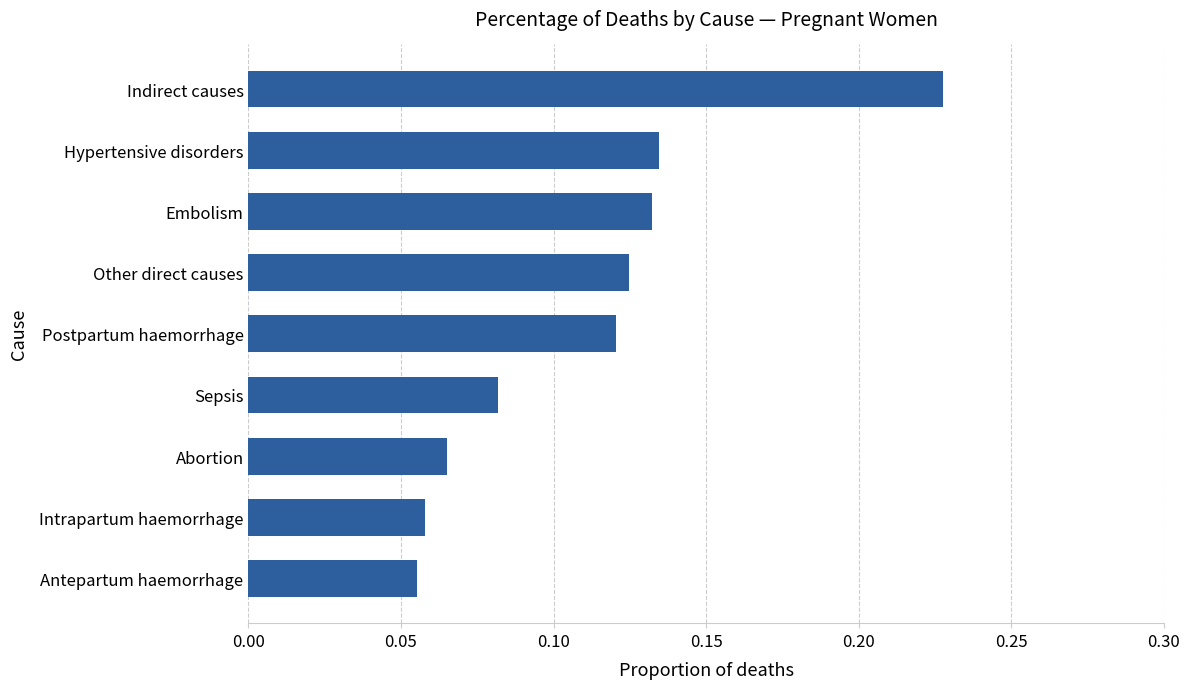

What is the sum of all values?

1.0